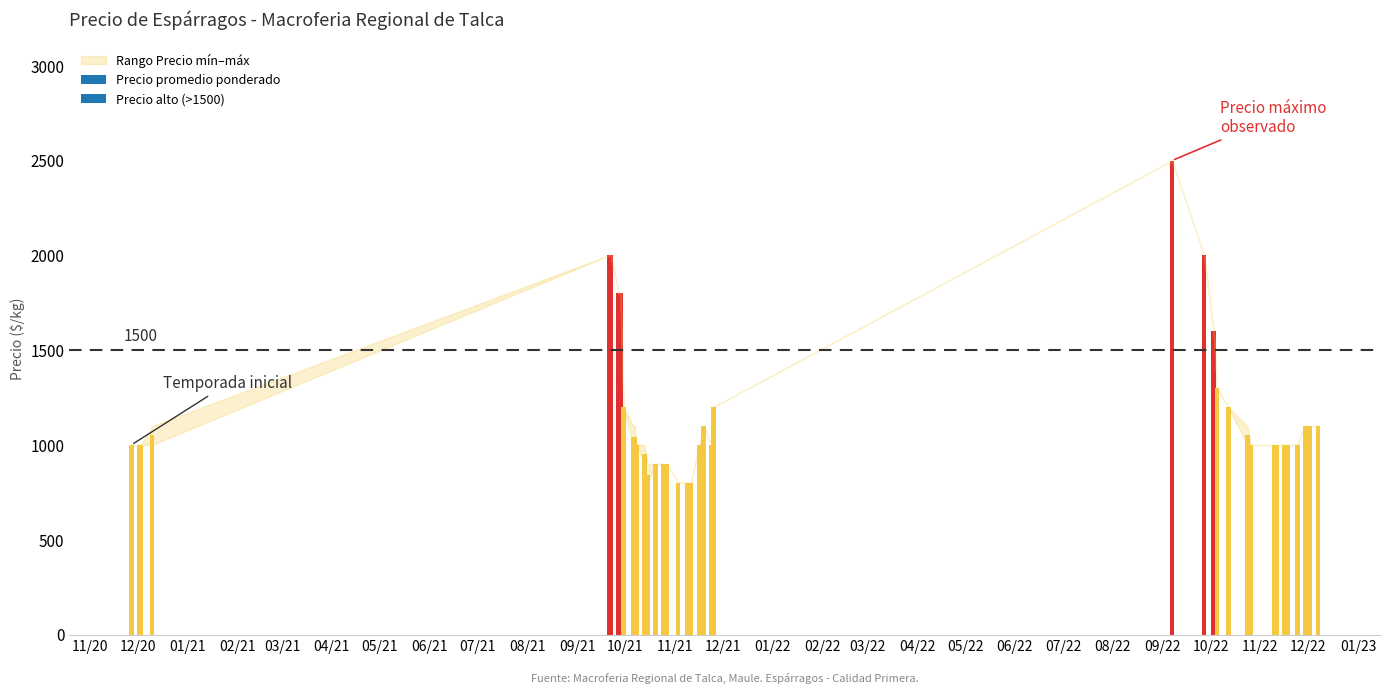

What is the difference between the maximum and minimum values in the Precio máximo series?

1700